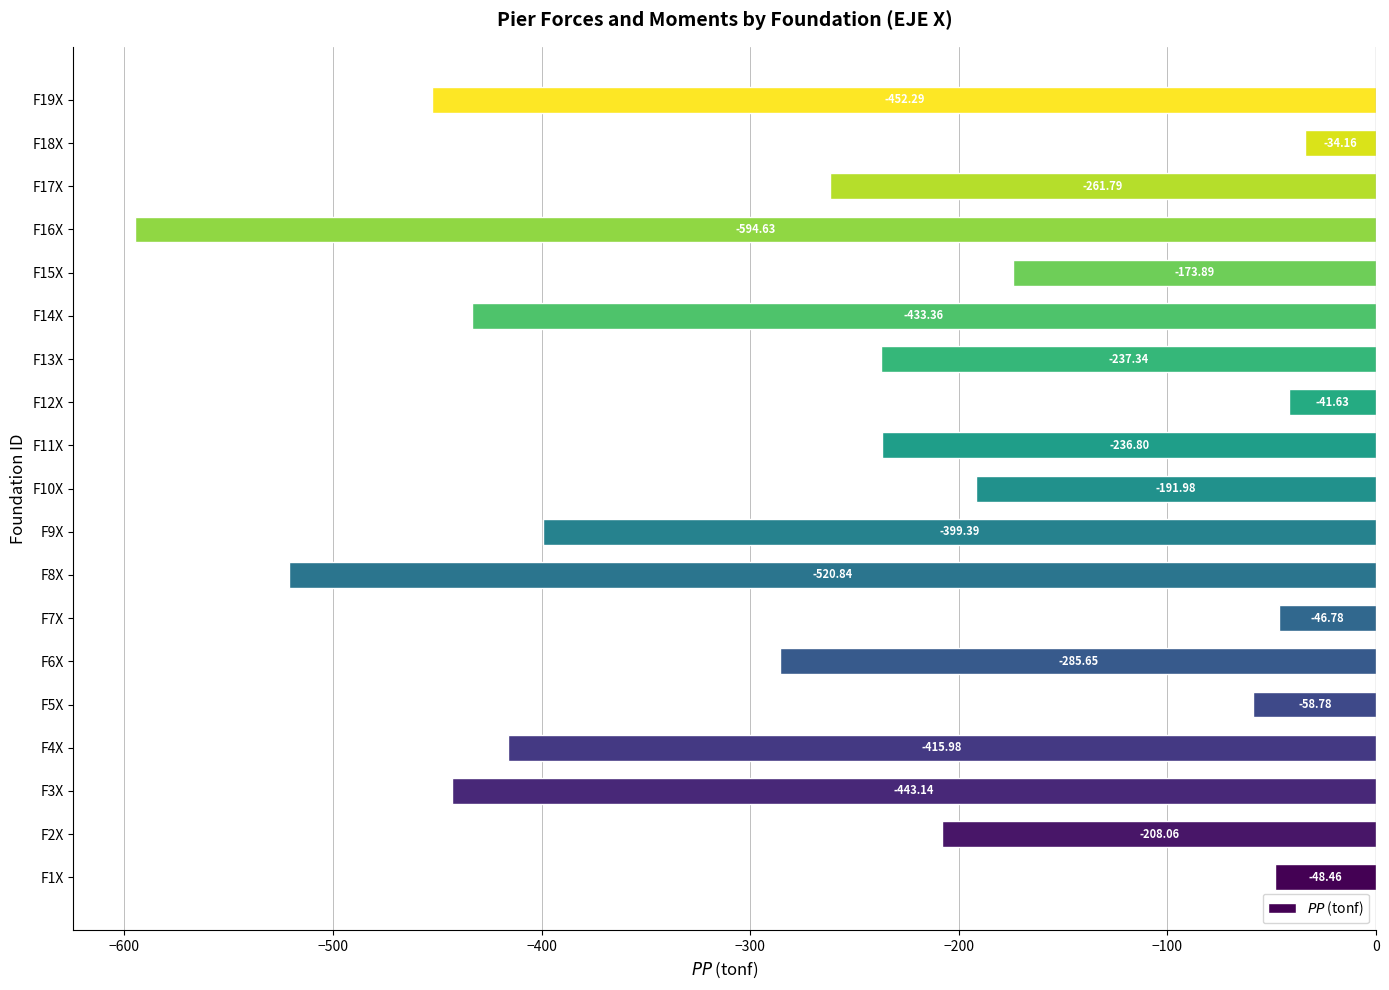

Rank the categories by value from highest to lowest.

F18X, F12X, F7X, F1X, F5X, F15X, F10X, F2X, F11X, F13X, F17X, F6X, F9X, F4X, F14X, F3X, F19X, F8X, F16X